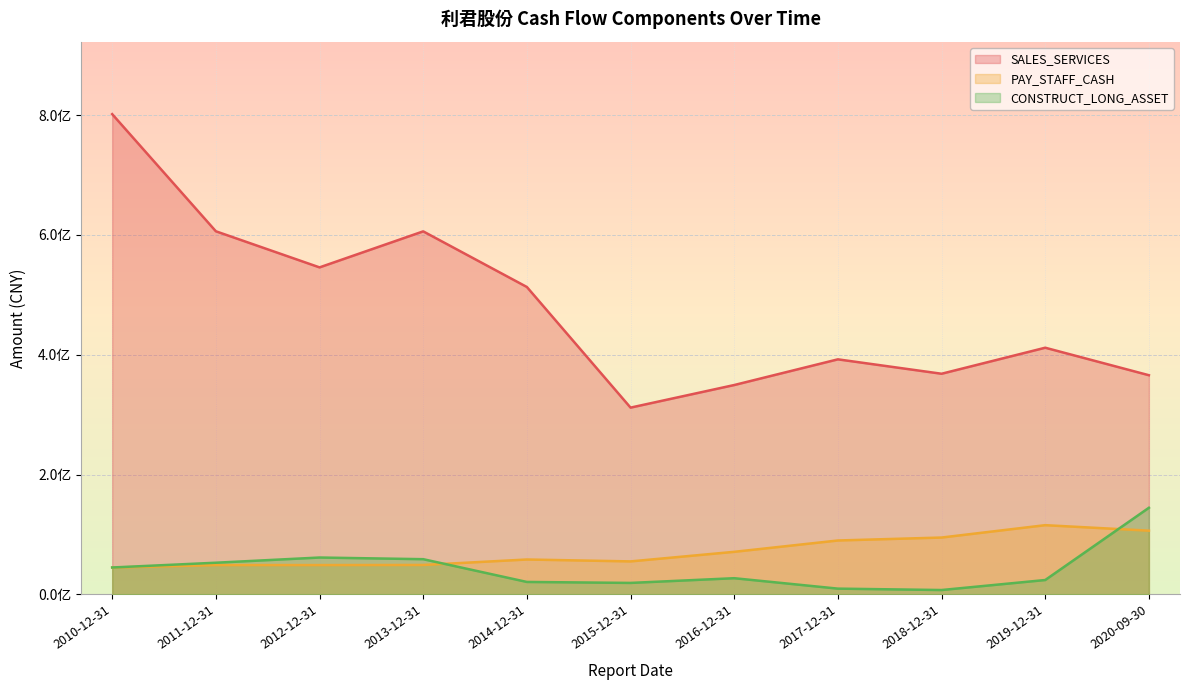

Reading left to right, transcribe all the data shown in this chart.

SALES_SERVICES: 2010-12-31=801703639.7	2011-12-31=606160453.0	2012-12-31=545886332.8	2013-12-31=606009205.0	2014-12-31=513151363.7	2015-12-31=311774156.2	2016-12-31=349487473.2	2017-12-31=392375128.9	2018-12-31=368321338.1	2019-12-31=411776316.1	2020-09-30=365859372.8
PAY_STAFF_CASH: 2010-12-31=44798611.3	2011-12-31=48901969.3	2012-12-31=48908577.9	2013-12-31=49085007.8	2014-12-31=58225208.9	2015-12-31=55052247.9	2016-12-31=71039972.6	2017-12-31=89967406.6	2018-12-31=94886005.3	2019-12-31=115534317.8	2020-09-30=106354304.1
CONSTRUCT_LONG_ASSET: 2010-12-31=44890399.1	2011-12-31=52841274.6	2012-12-31=61523489.1	2013-12-31=58756928.1	2014-12-31=20753535.9	2015-12-31=19130760.4	2016-12-31=26999873.7	2017-12-31=9594546.2	2018-12-31=7259801.5	2019-12-31=23976977.0	2020-09-30=144580137.1